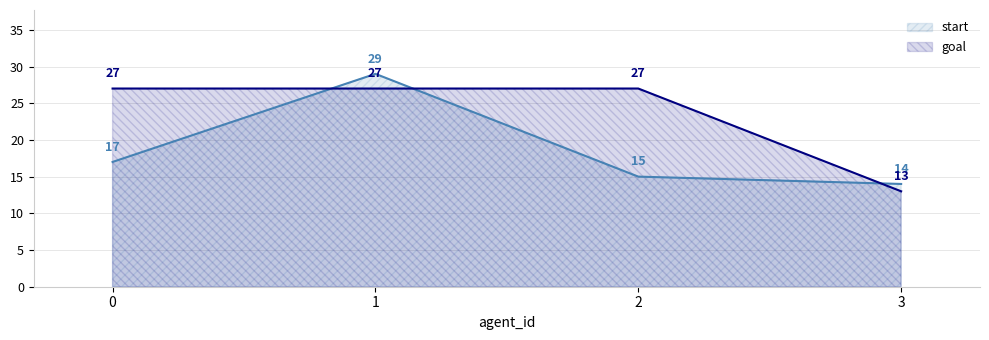

Does the chart have visible grid lines?

Yes